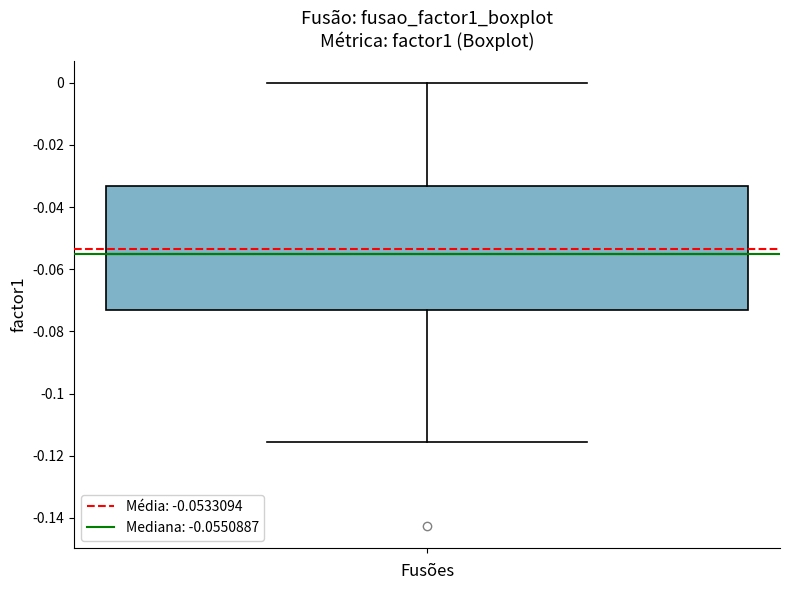

Where does the upper whisker of the box end on the y-axis? The values are not printed on the chart, so give them approximately, as read against the axis.

0.000